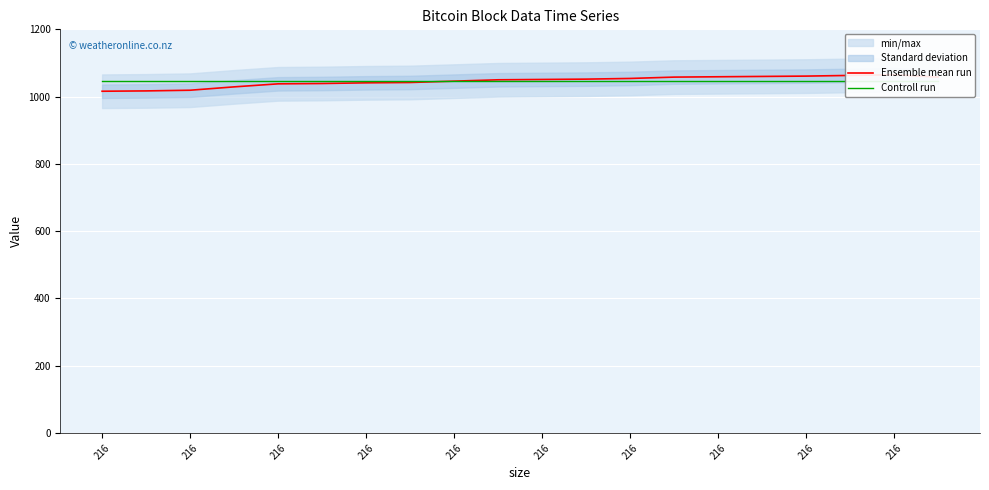

True or false: Ensemble mean run has a value of 707.6 at 216.

False